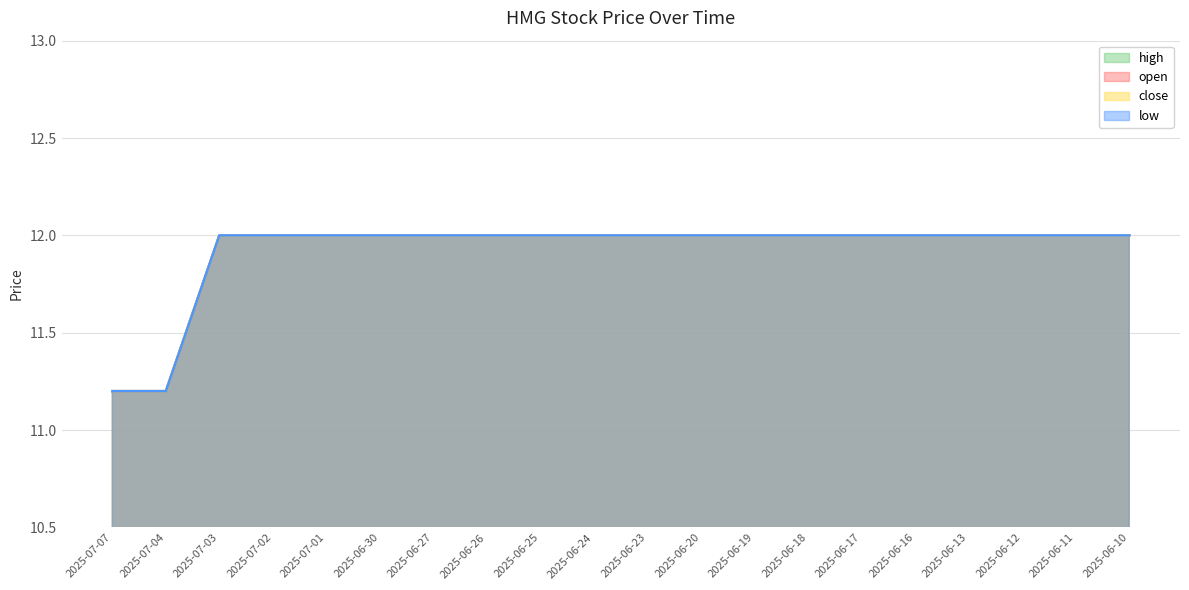

True or false: close has a value of 5.5 at 2025-06-20.

False